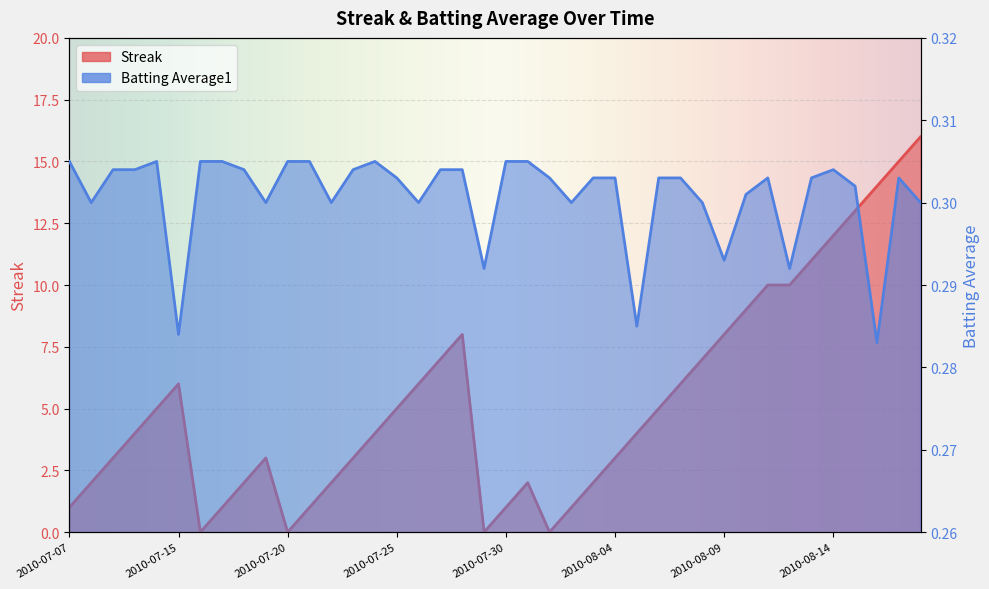

Is the value of Streak at 2010-07-23 greater than the value of Batting Average1 at 2010-08-17?

Yes